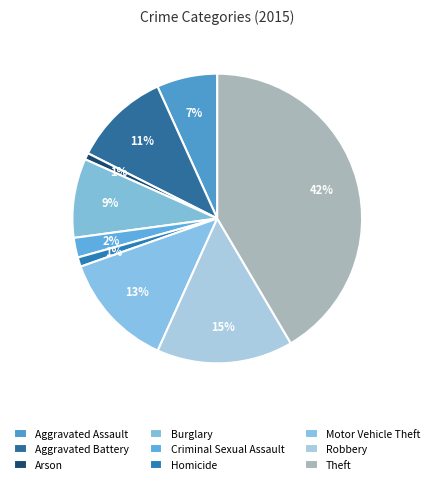

Count the number of slices in the pie.

9